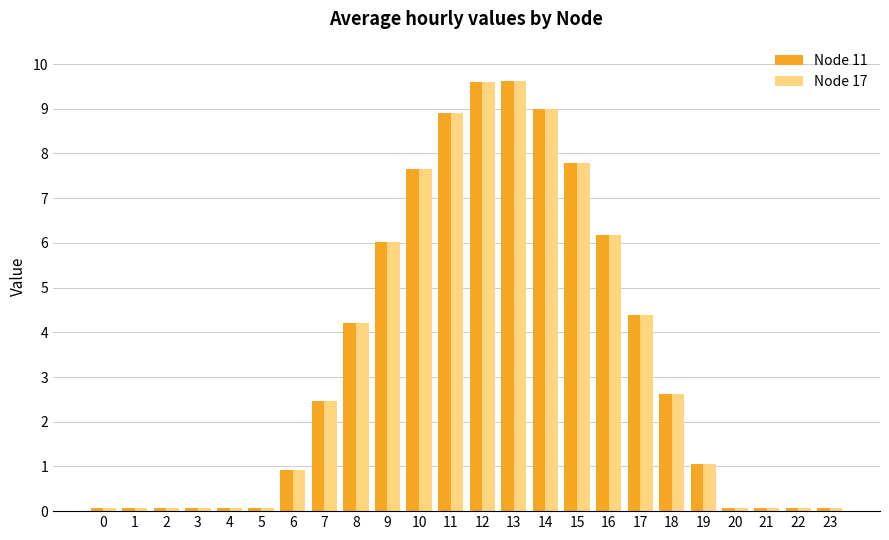

At which label is Node 17 closest to 4?

8